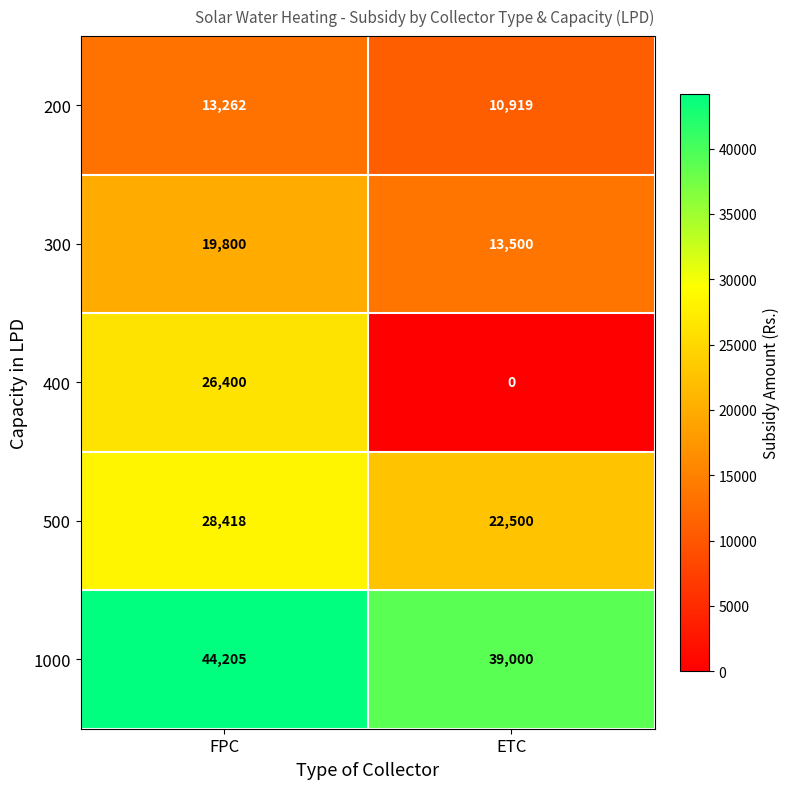

What is the difference between the maximum and minimum values in the 1000 series?

5205